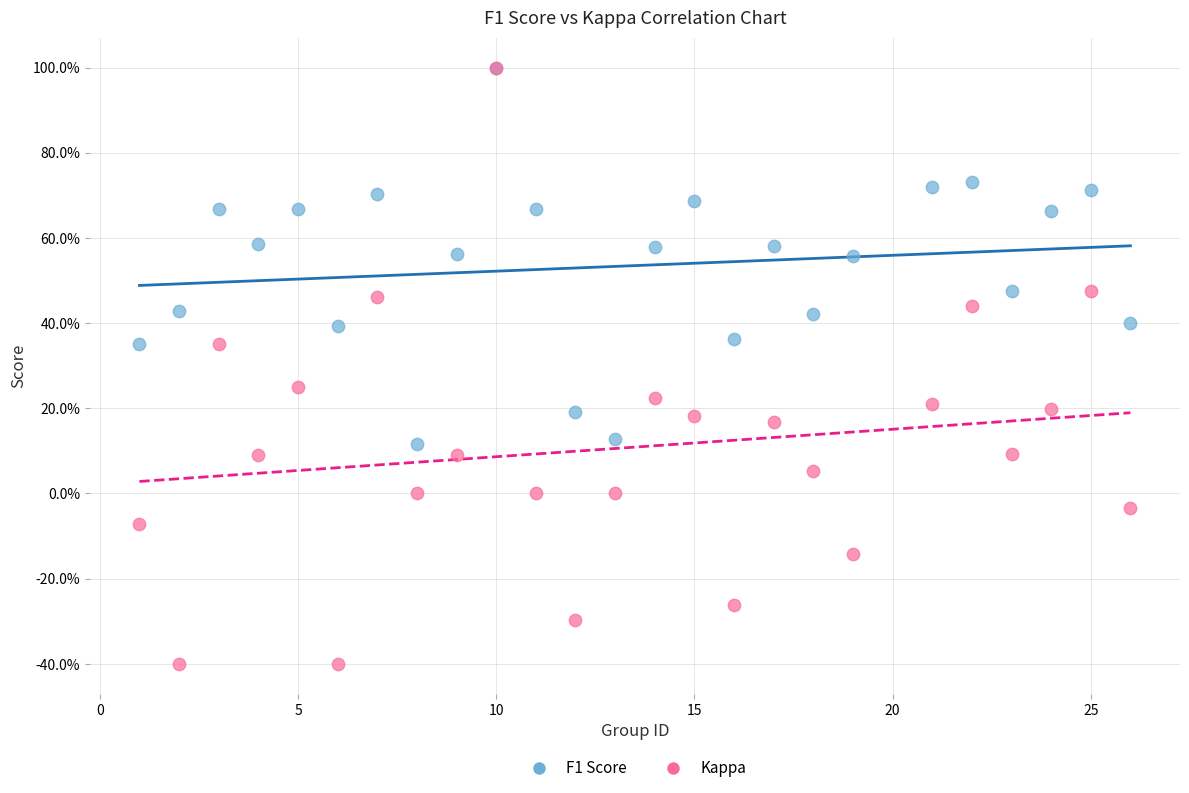

Which series contains the lowest Y value?

Kappa